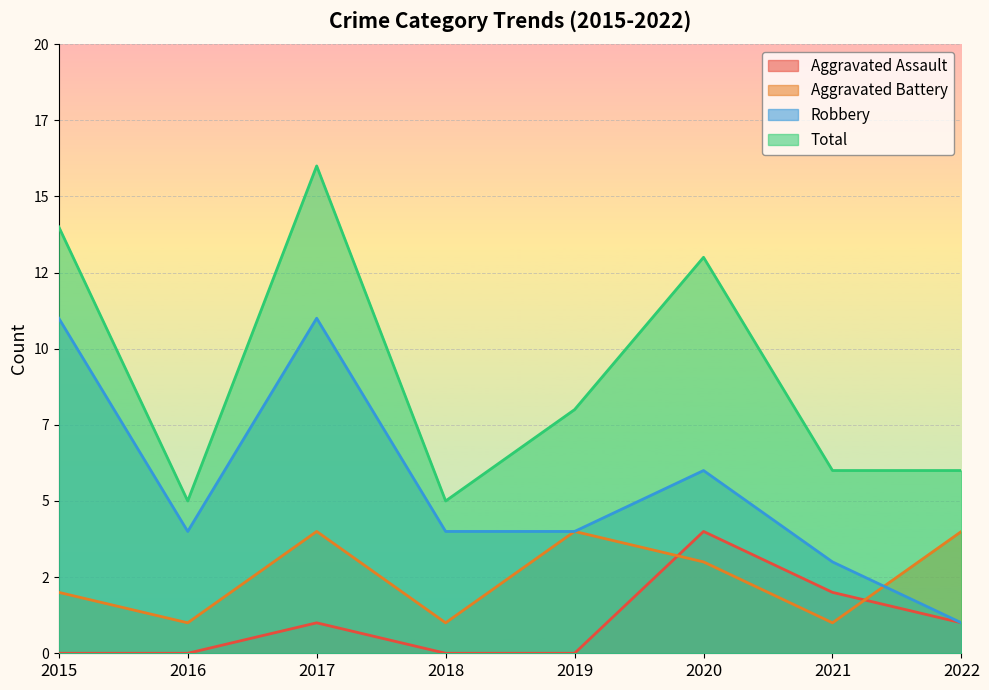

How many values in the Aggravated Assault series exceed 1?

2